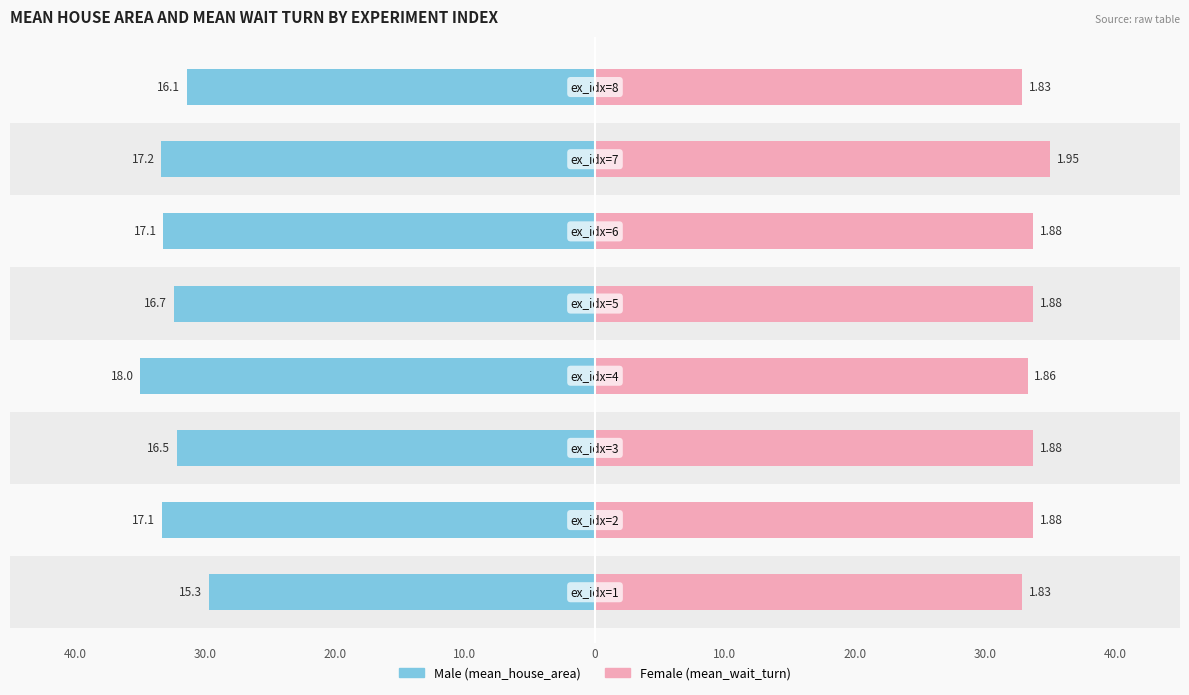

At 30.0, list the series in order from largest to smallest.

Female, Male